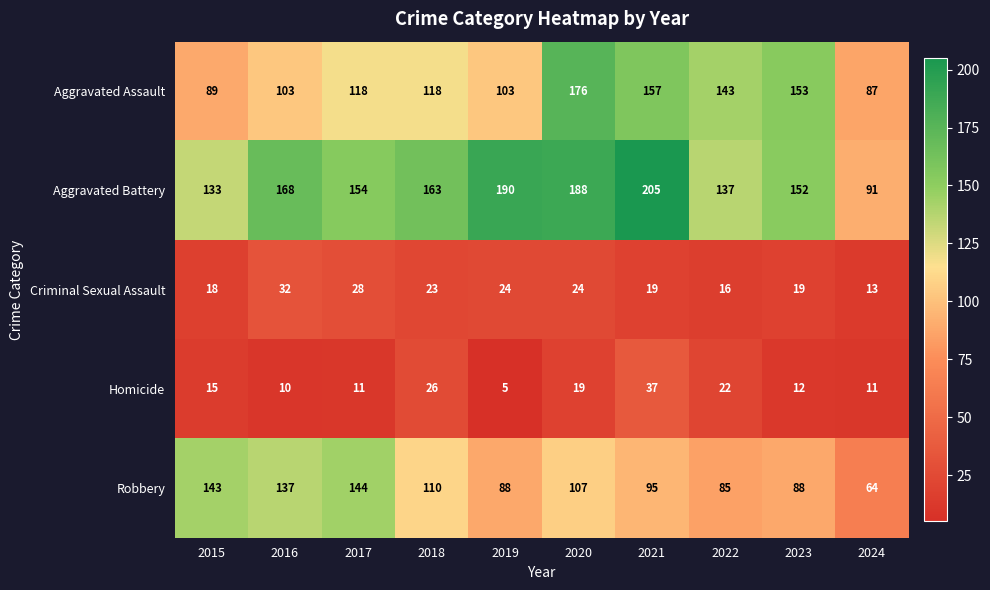

What is the lowest value of the Criminal Sexual Assault series?

13